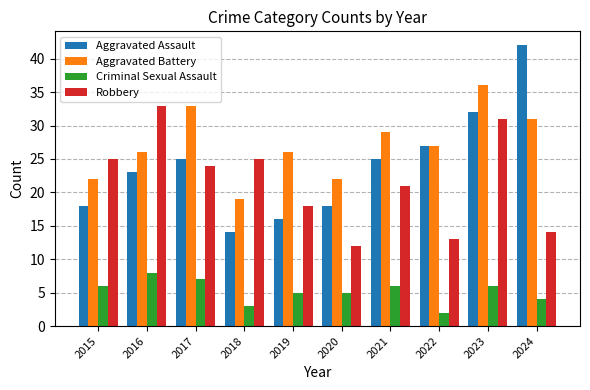

At 2016, list the series in order from smallest to largest.

Criminal Sexual Assault, Aggravated Assault, Aggravated Battery, Robbery